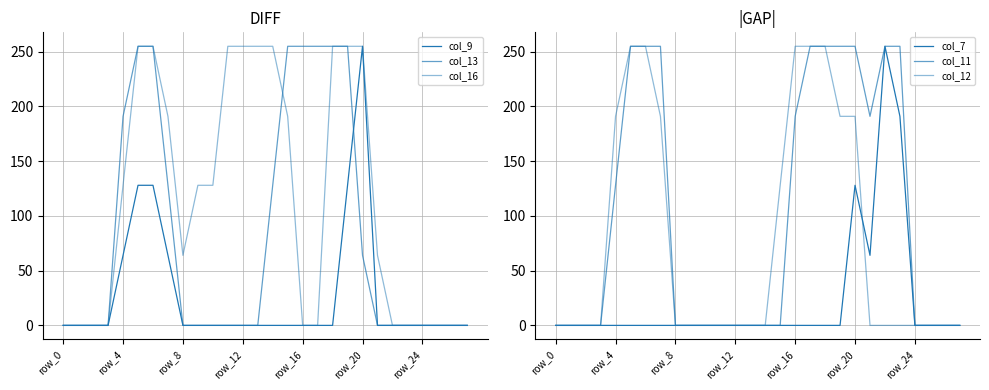

The value of col_7 at 11 is 0. True or false?

True